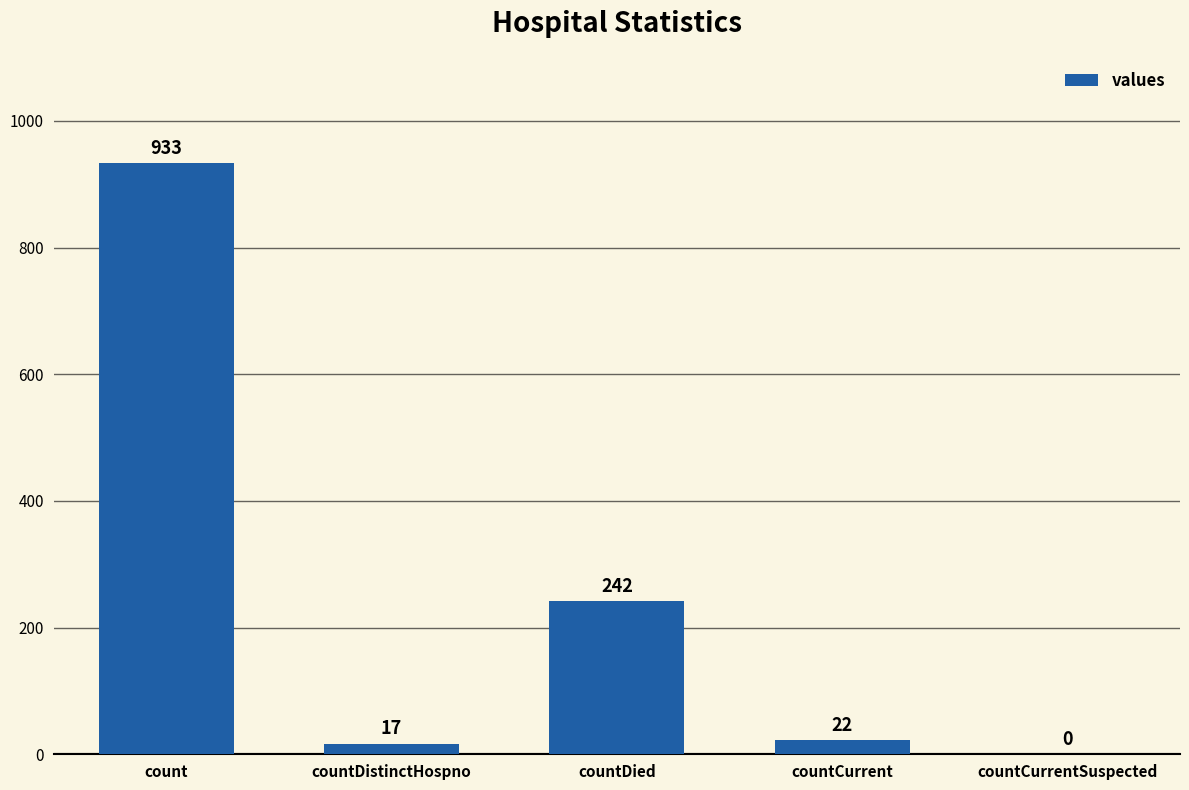

At which label is the value closest to 466?

countDied